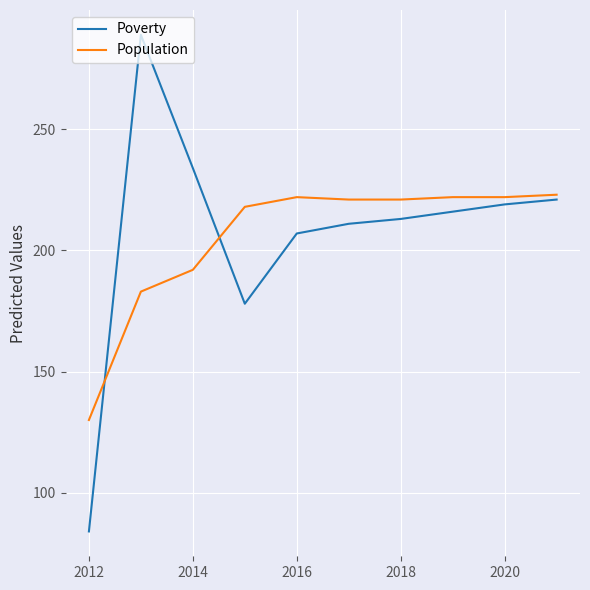

Rank the series by their maximum value, from lowest to highest.

Population, Poverty